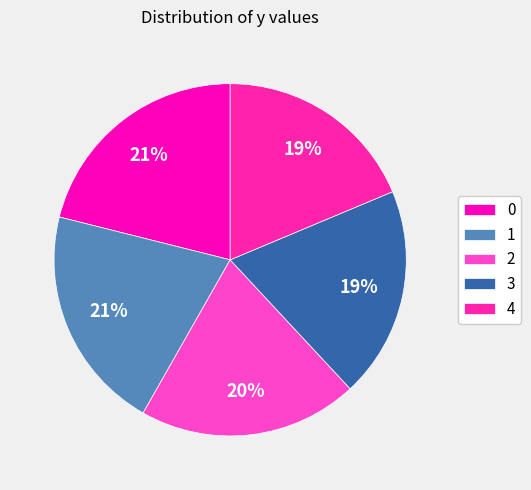

How many segments does this pie chart have?

5